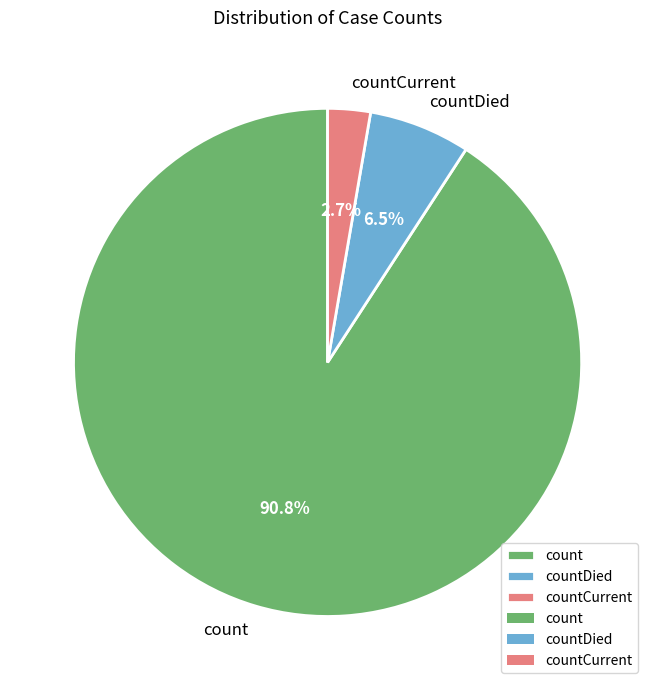

How many slices are in this pie chart?

3